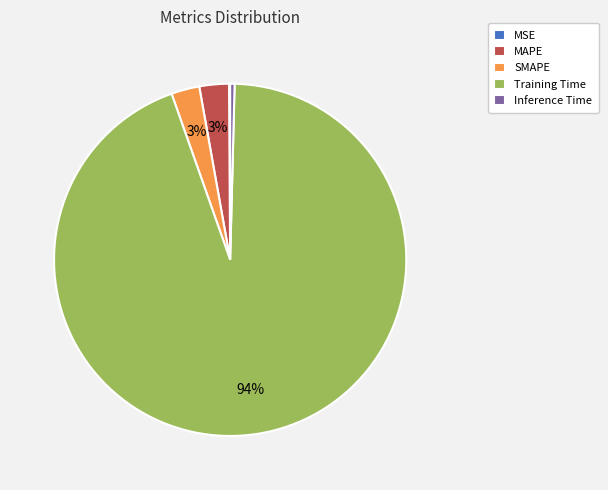

Which slice represents more than half of the pie?

Training Time